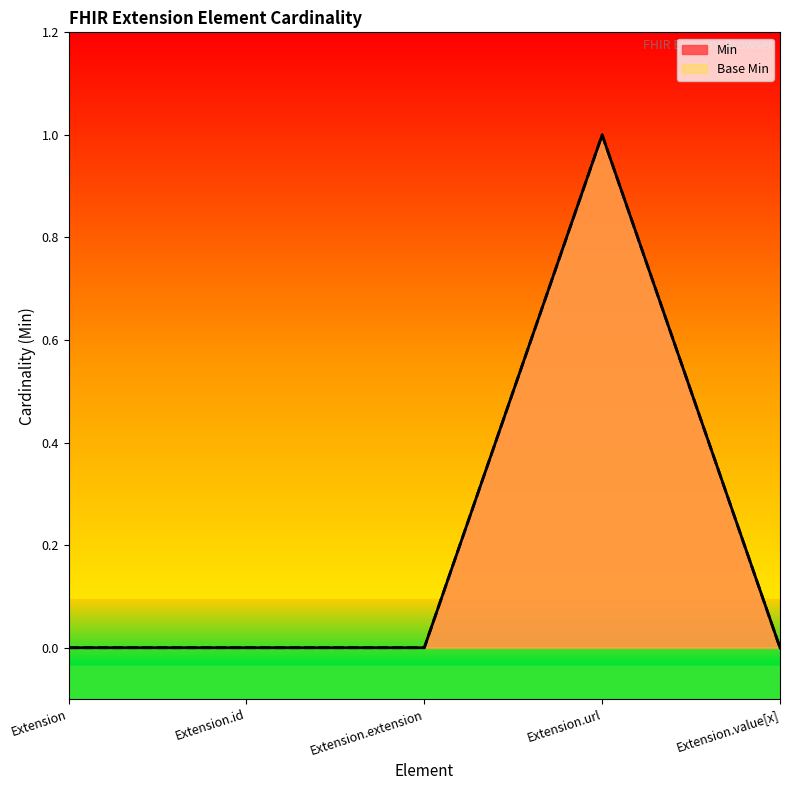

Where is the first local maximum for Base Min?

Extension.url